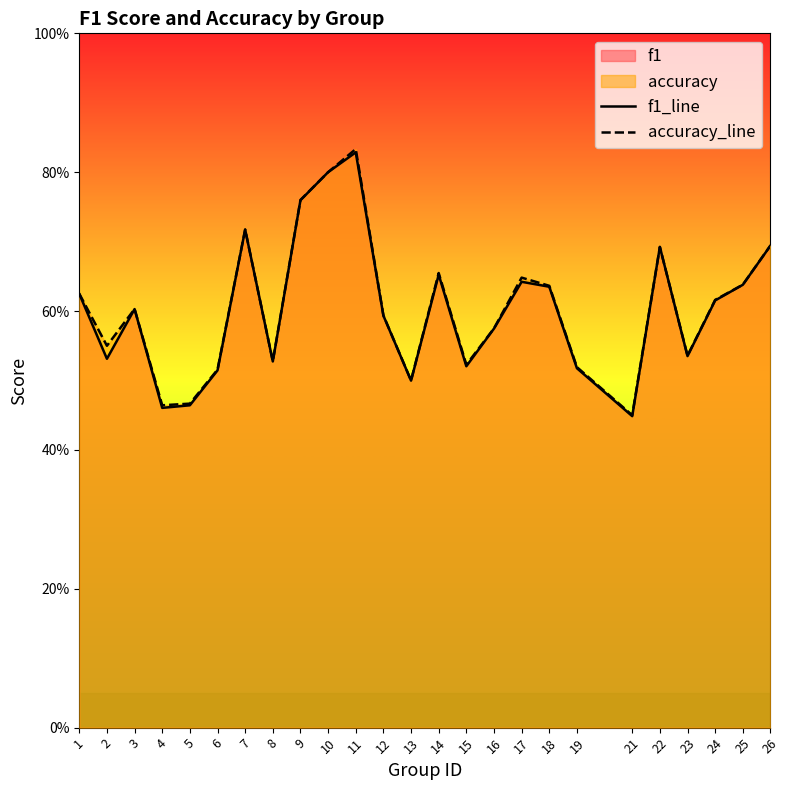

What is the maximum value shown in the chart?

0.8